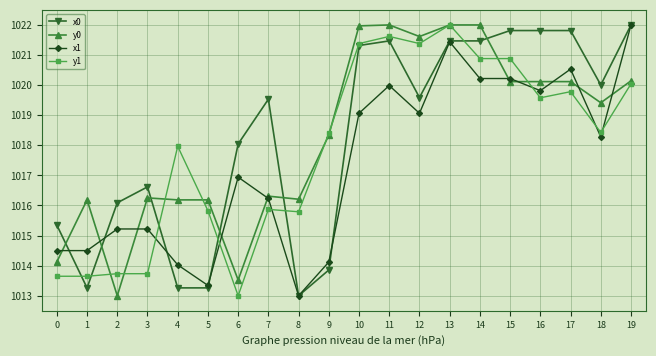

Where do y0 and y1 first cross each other?

1 and 2